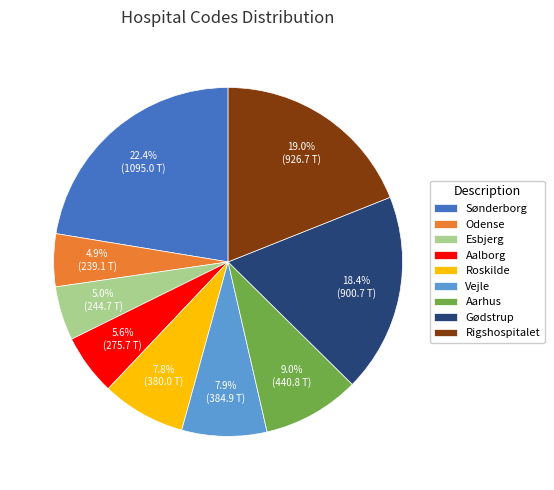

Between Gødstrup and Rigshospitalet, which is larger?

Rigshospitalet